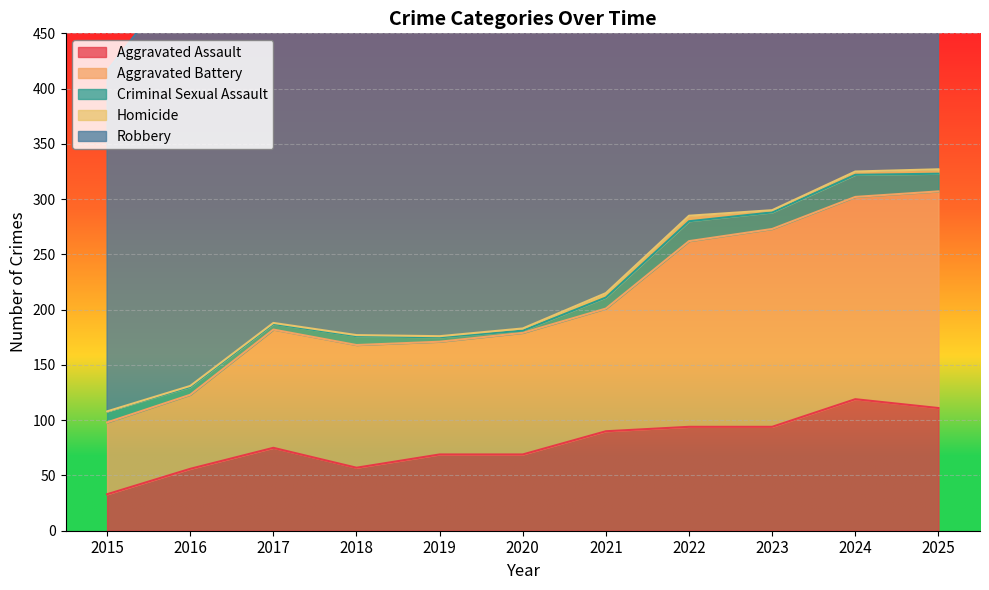

Which series has the largest range (max minus min)?

Aggravated Battery